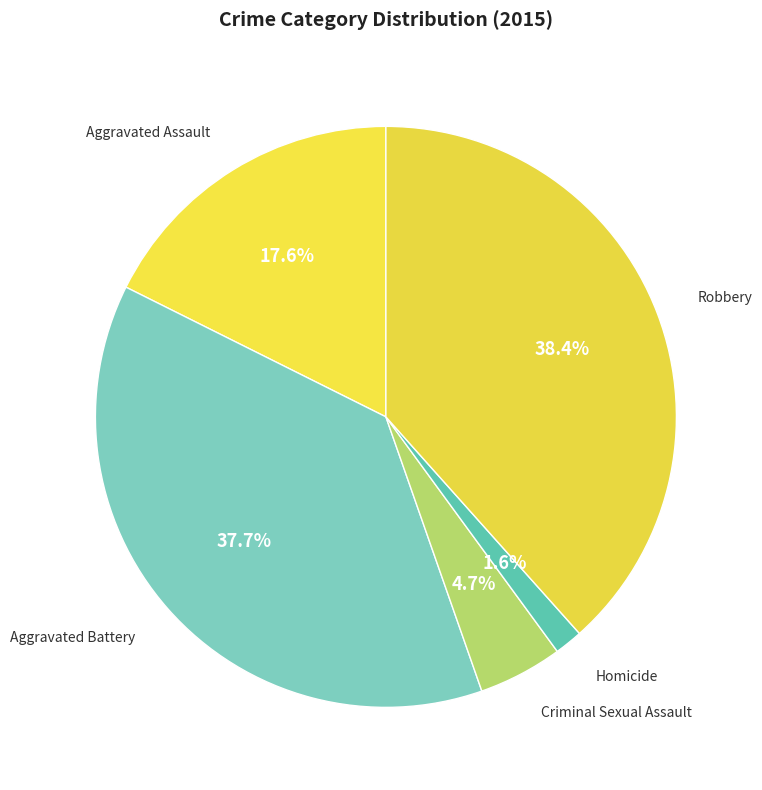

Count the number of slices in the pie.

5